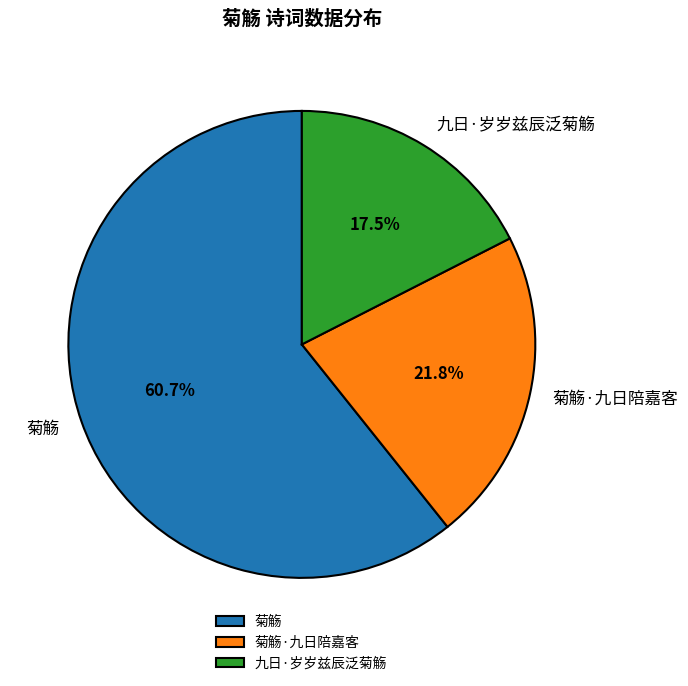

Between 菊觞 and 菊觞·九日陪嘉客, which is larger?

菊觞